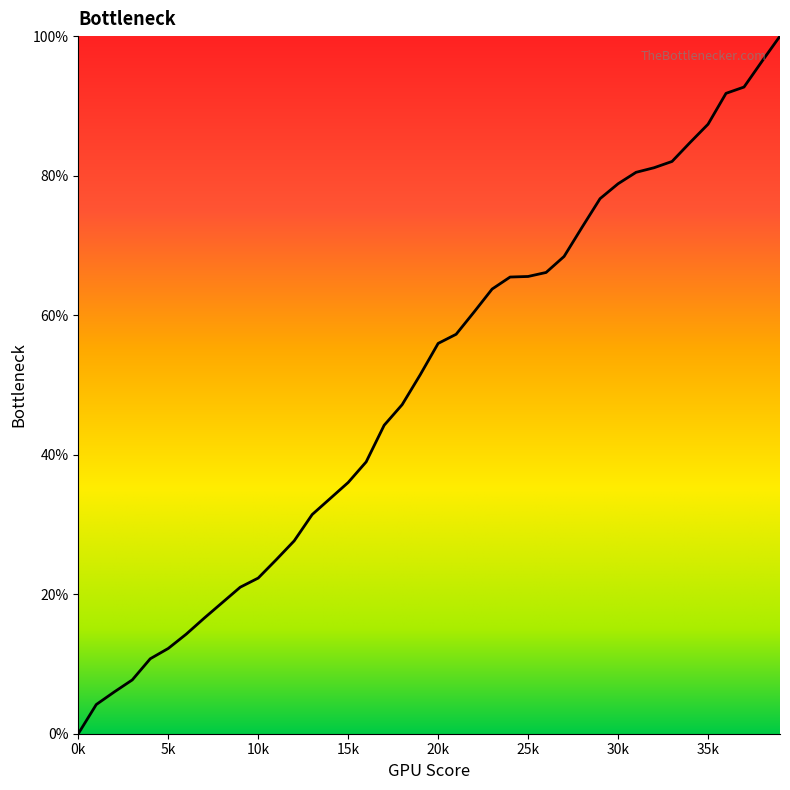

What is the greatest value displayed?

100.0